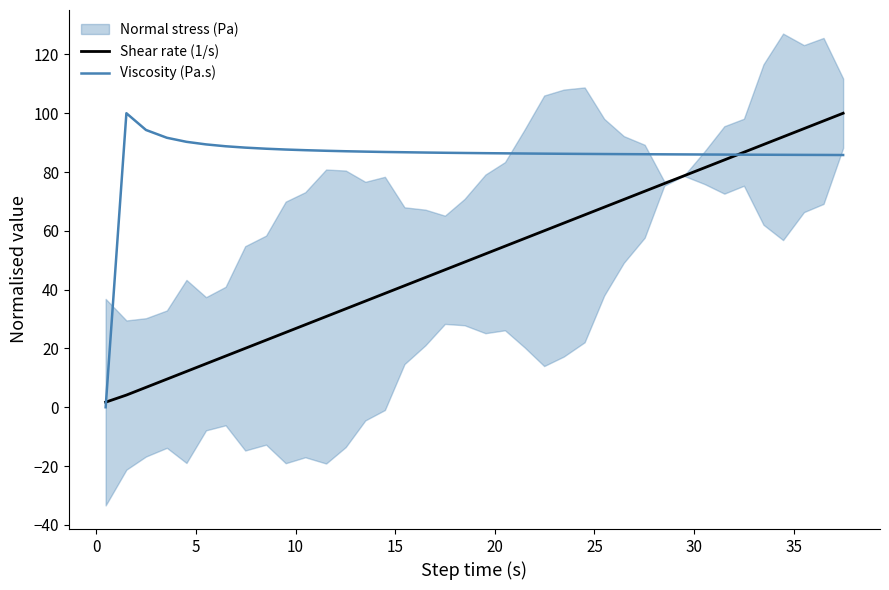

Count the number of categories in the chart.

38